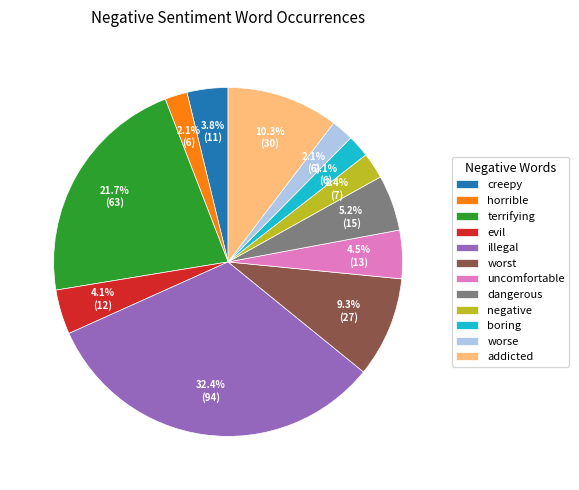

Combined, do boring and dangerous account for over 50%?

No